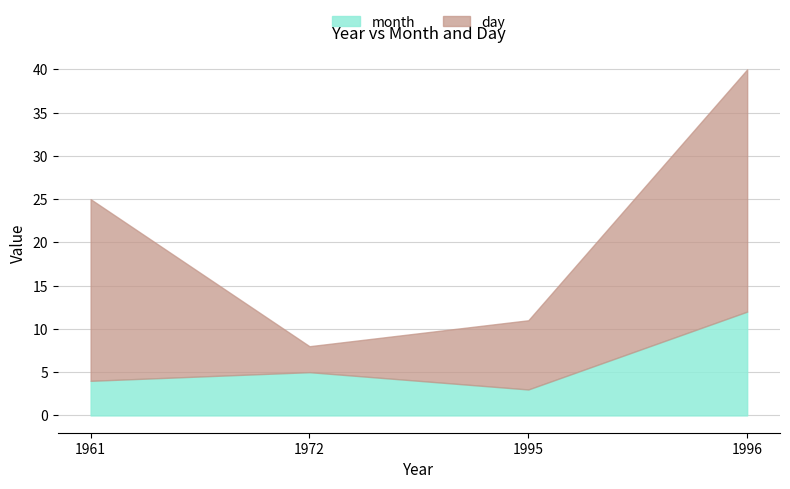

List the series in order of their peak value, lowest first.

month, day